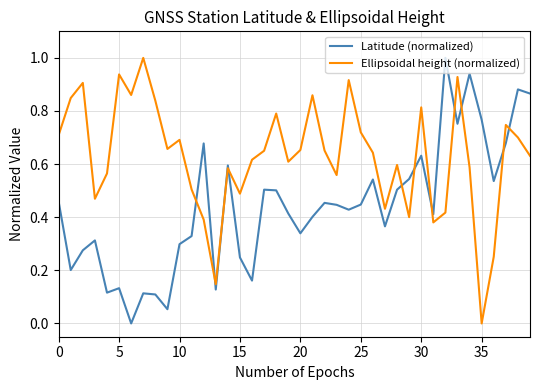

Rank the series by their average value, from highest to lowest.

Ellipsoidal height (normalized), Latitude (normalized)